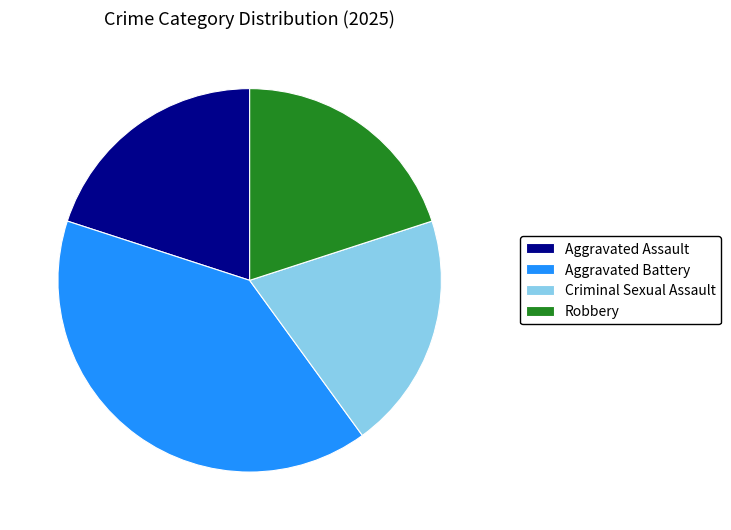

Is there any slice that represents more than half of the pie?

No